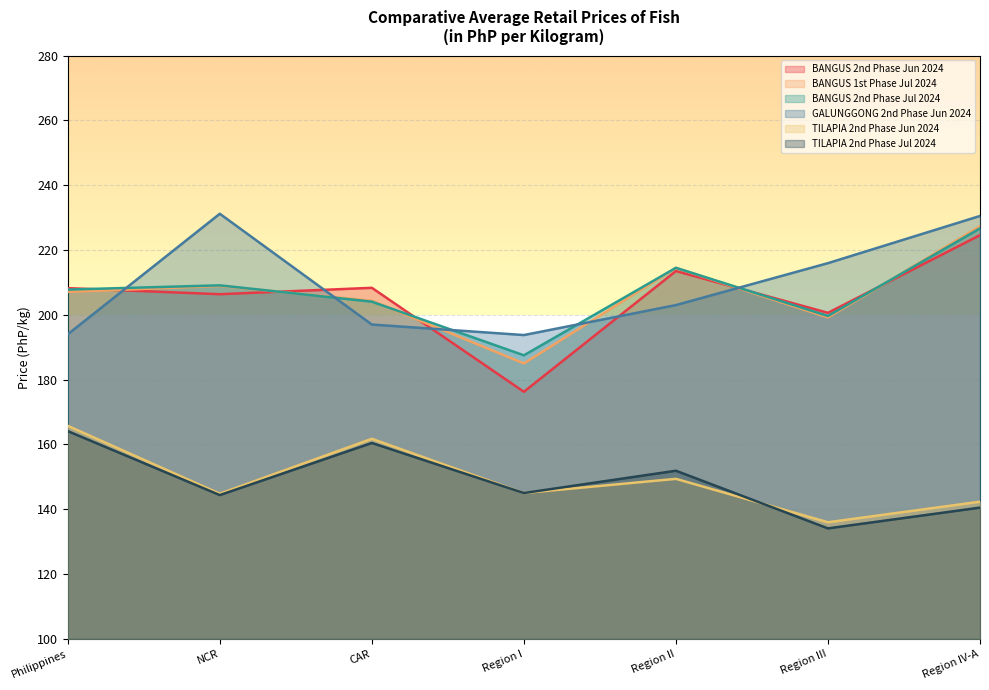

List the series in order of their peak value, highest first.

GALUNGGONG 2nd Phase Jun 2024, BANGUS 1st Phase Jul 2024, BANGUS 2nd Phase Jul 2024, BANGUS 2nd Phase Jun 2024, TILAPIA 2nd Phase Jun 2024, TILAPIA 2nd Phase Jul 2024